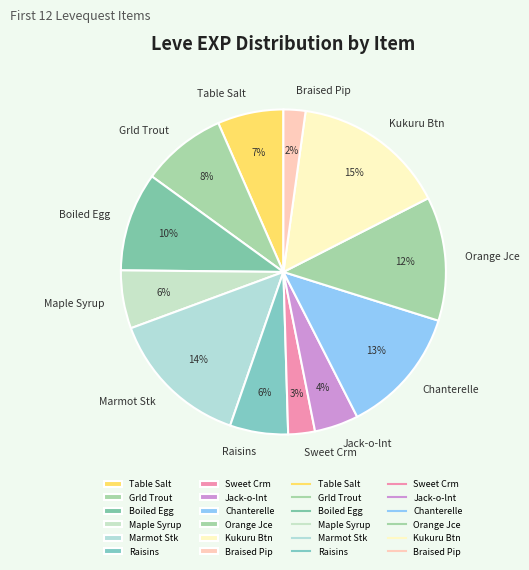

Which slice is the largest?

Kukuru Btn